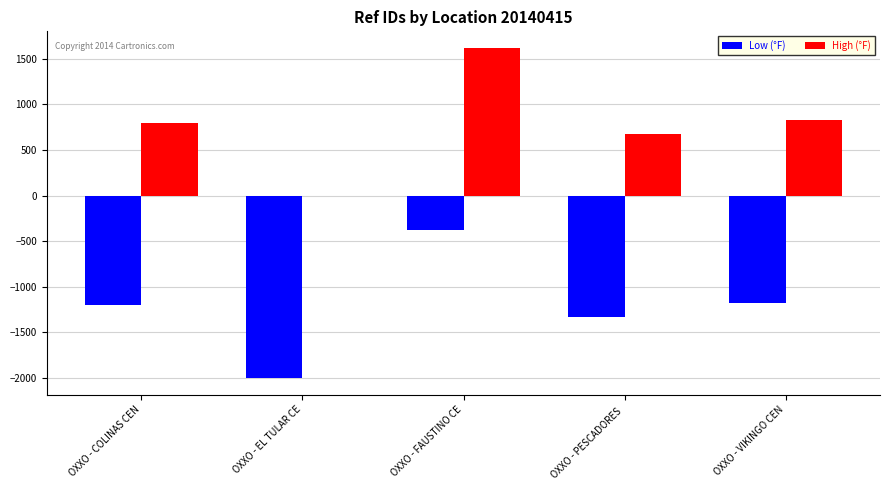

Which series has the largest total across all categories?

High (°F)